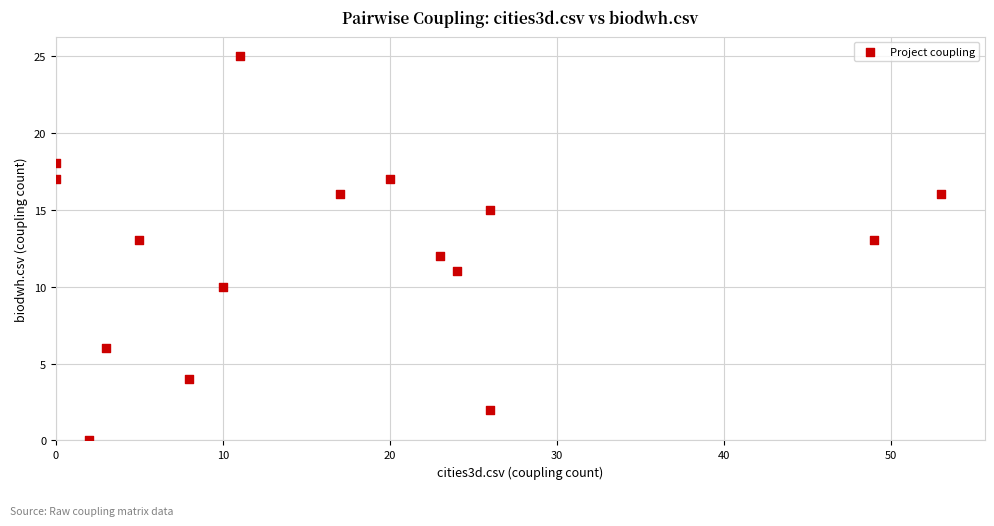

What is the range of X values (max minus min)?

53